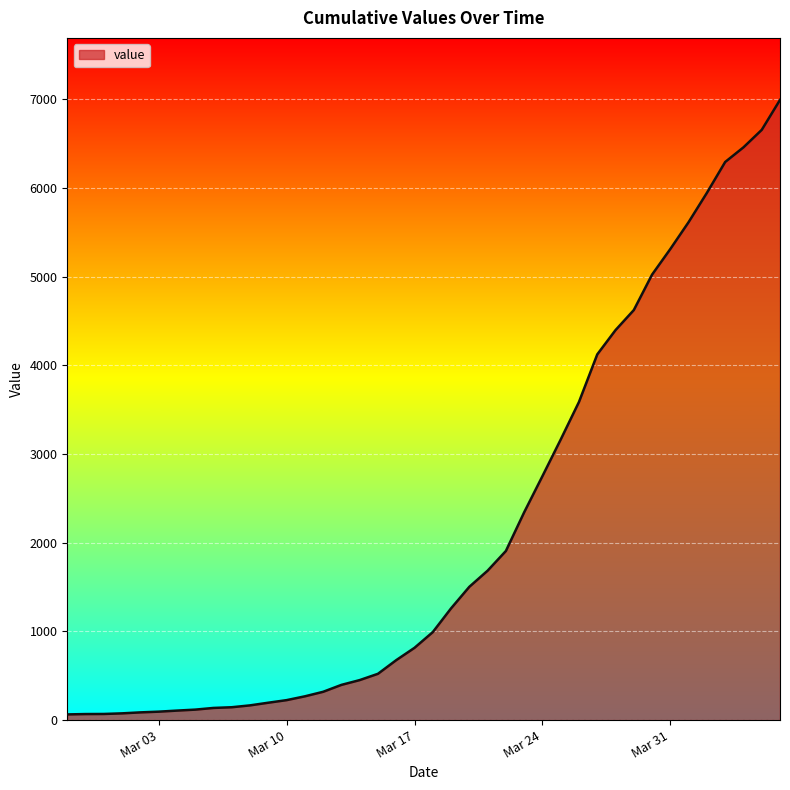

What is the difference between the maximum and minimum values?

6930